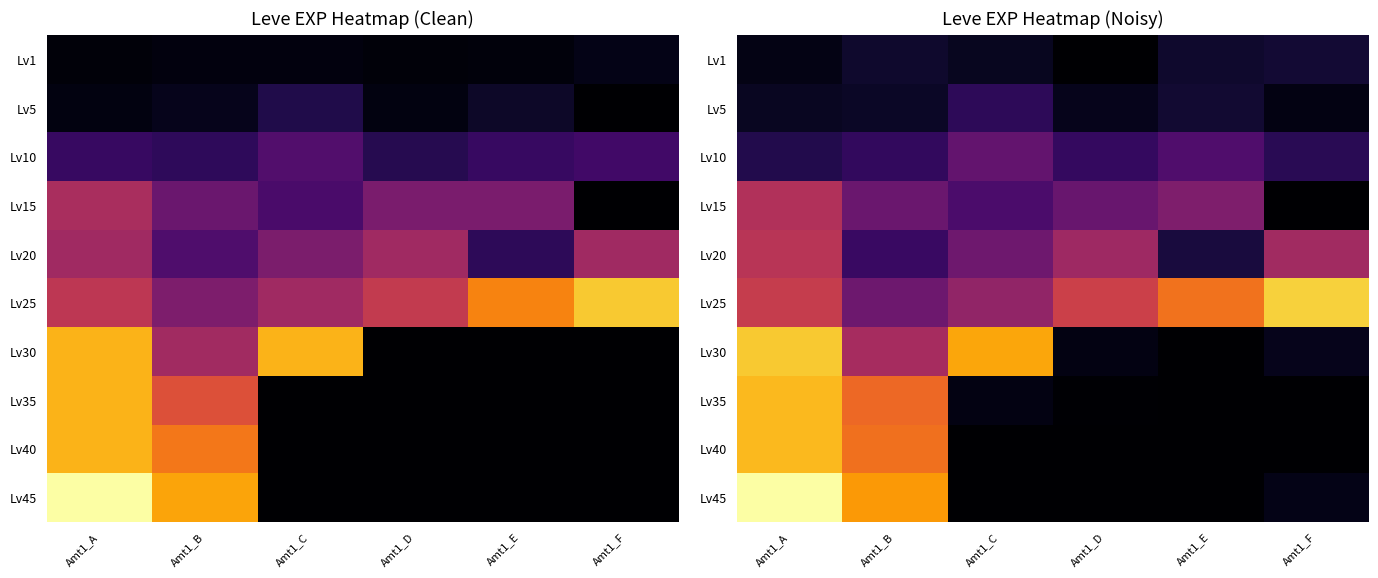

At how many categories does at least one series exceed 3512?

6